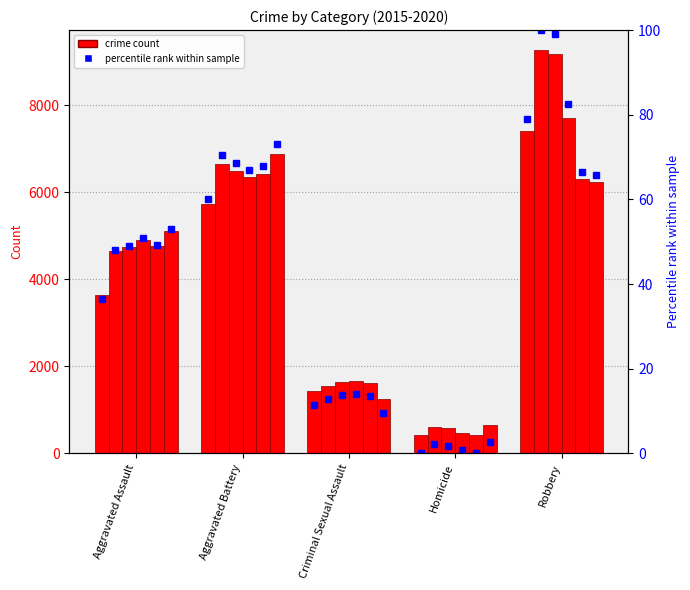

What is the change in value from Aggravated Assault to Robbery?

+42.6